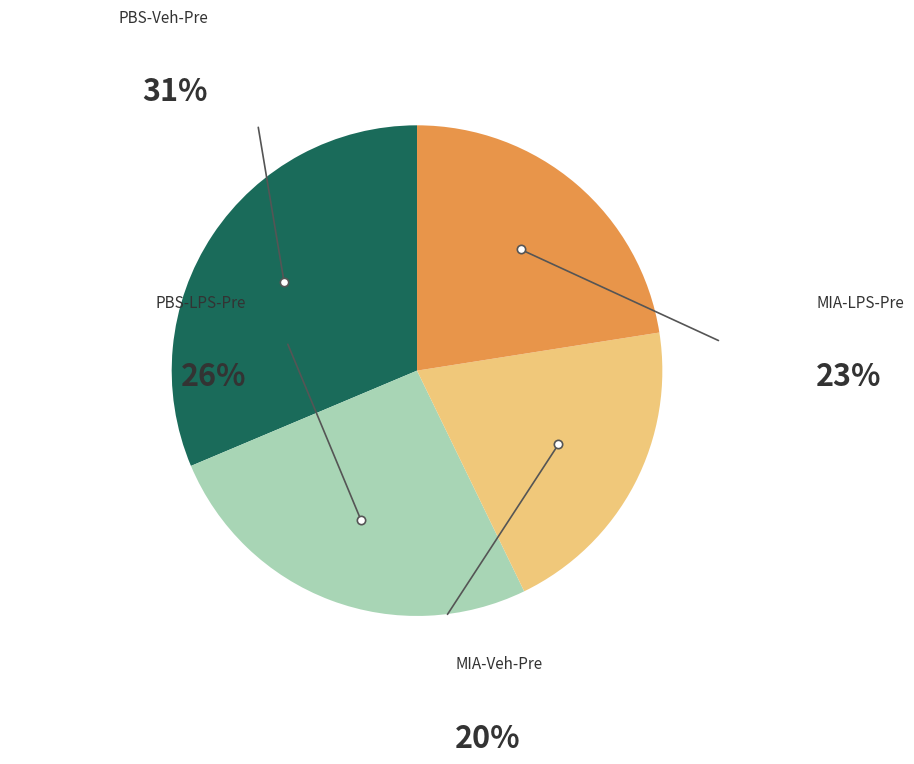

Between MIA - LPS - Pretest and PBS - LPS - Pretest, which is larger?

PBS - LPS - Pretest